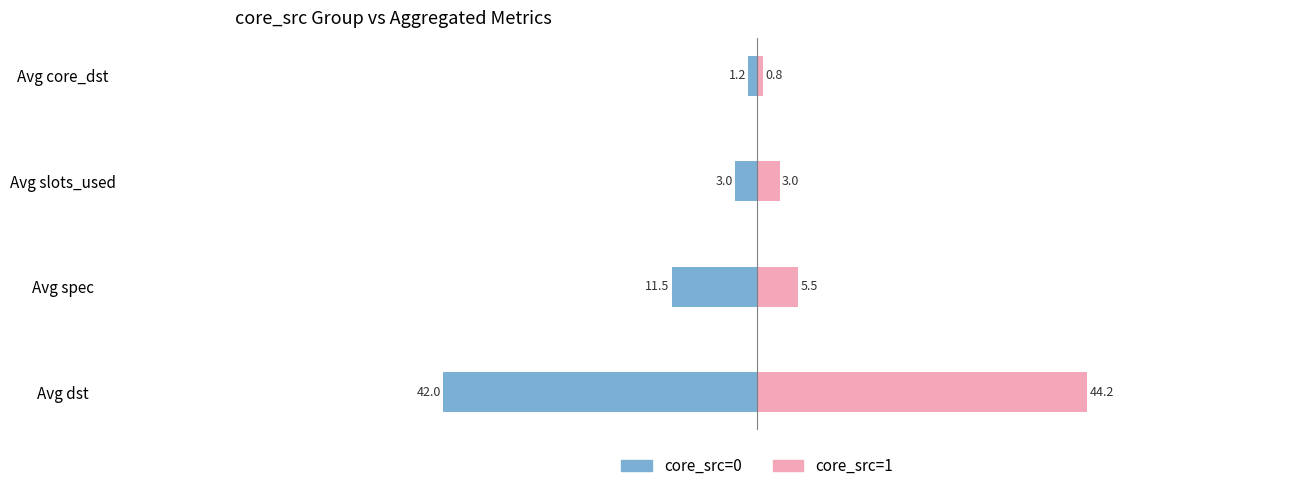

How many distinct data groups are displayed?

2